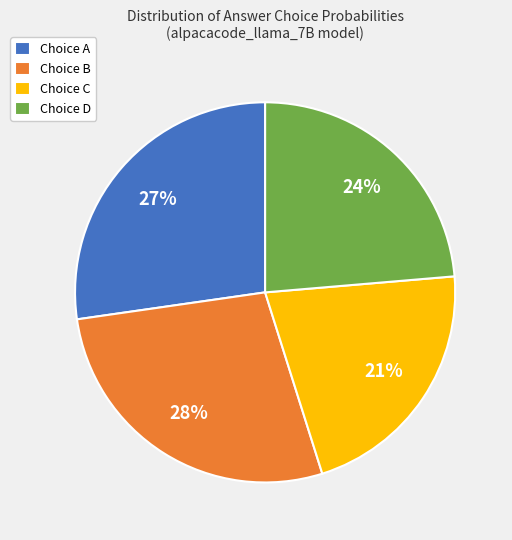

Is the sum of Choice A and Choice B greater than half?

Yes